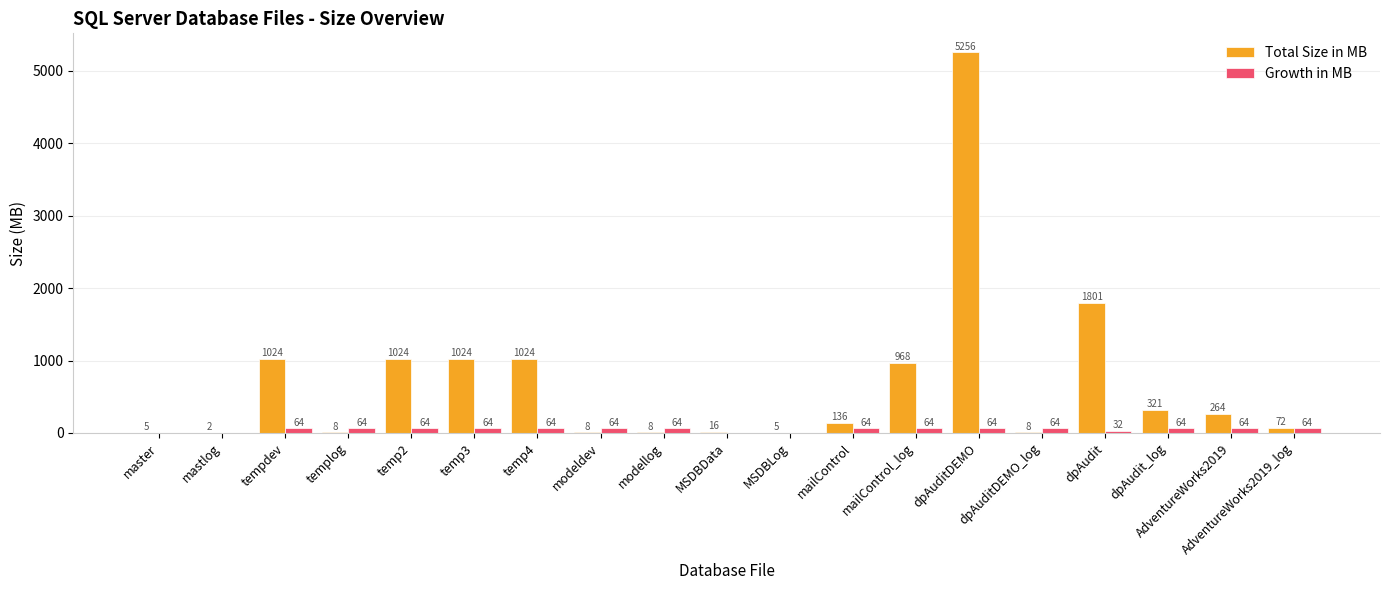

Reading right to left, transcribe all the data shown in this chart.

Total Size in MB: 72	264	321	1801	8	5256	968	136	5	16	8	8	1024	1024	1024	8	1024	2	5
Growth in MB: 64	64	64	32	64	64	64	64	0	0	64	64	64	64	64	64	64	0	0